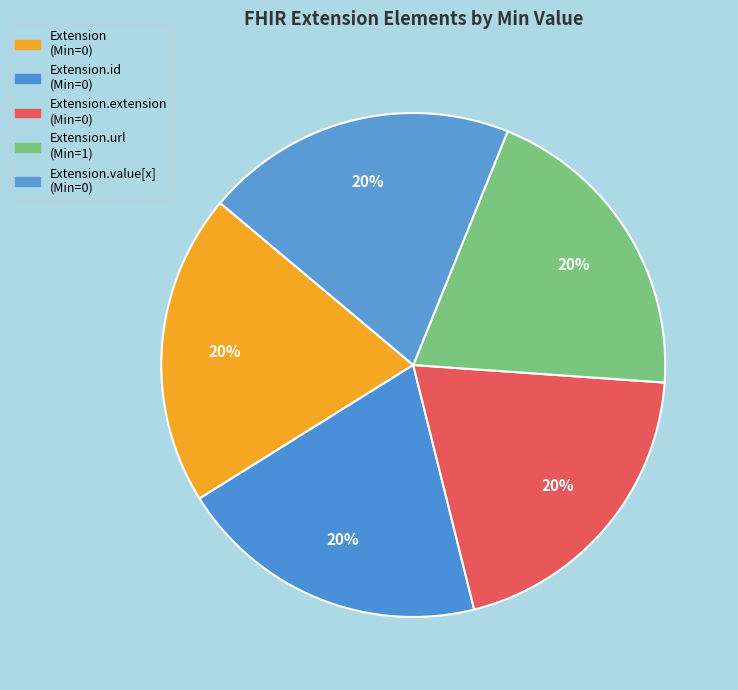

How many segments does this pie chart have?

5